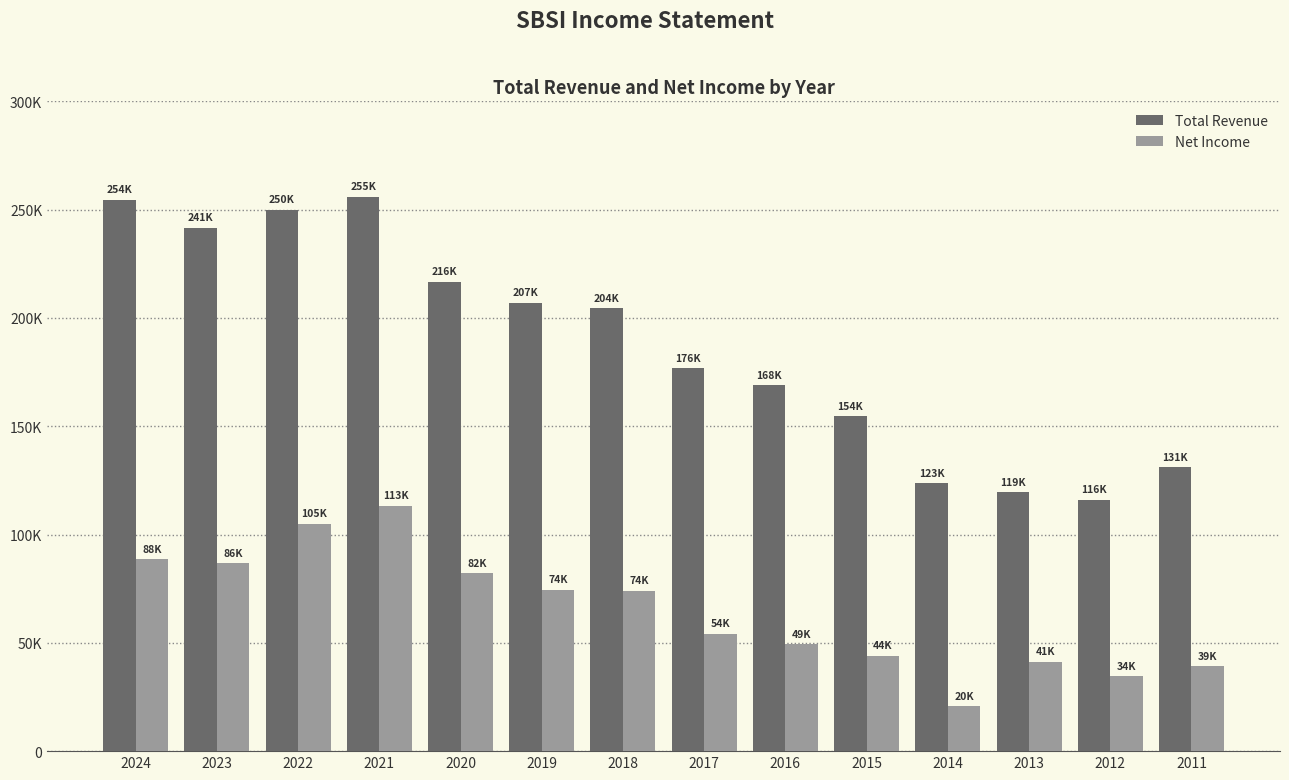

What is the value of the Net Income bar at the 3rd from the left?

105000